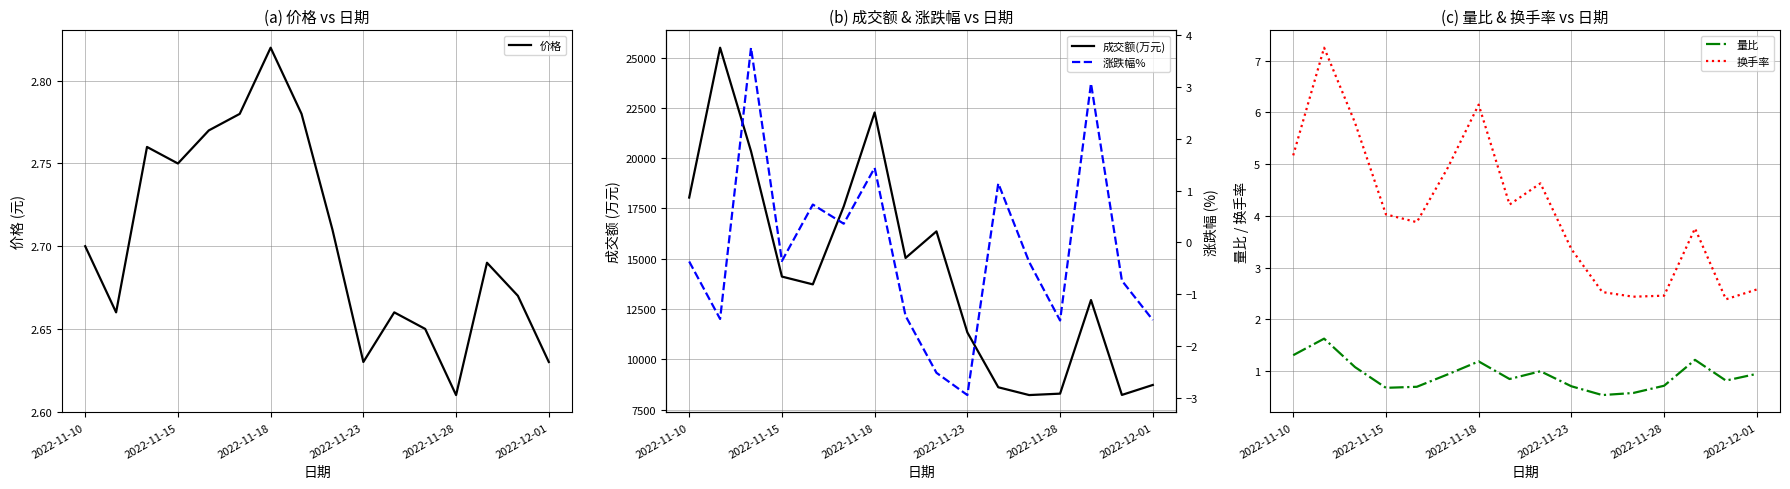

True or false: 换手率 and 量比 intersect in this chart.

False